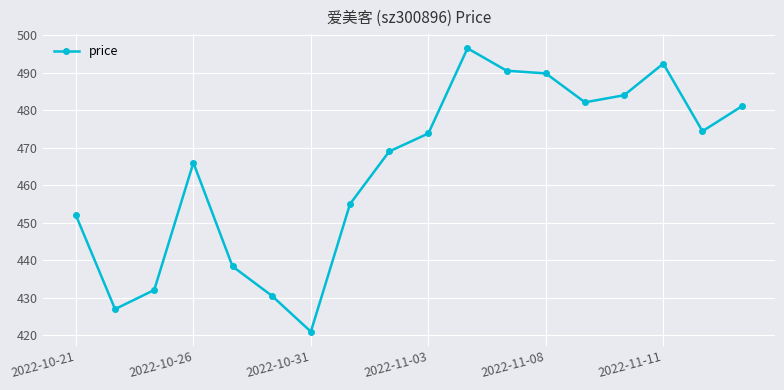

Does the chart display data point markers on the line(s)?

Yes